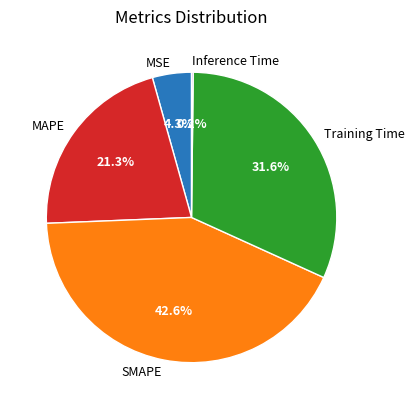

True or false: Training Time accounts for 18% of the total.

False